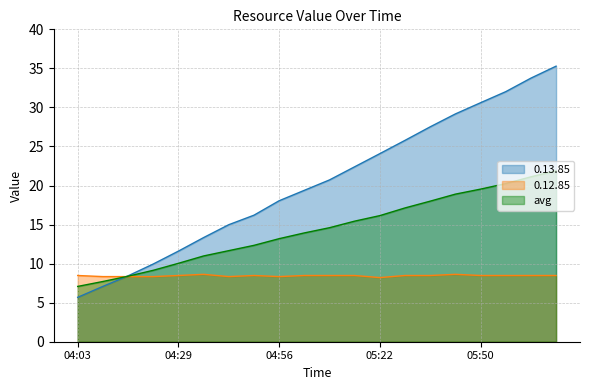

True or false: 0.12.85 has a value of 8.5 at 05:08.

True